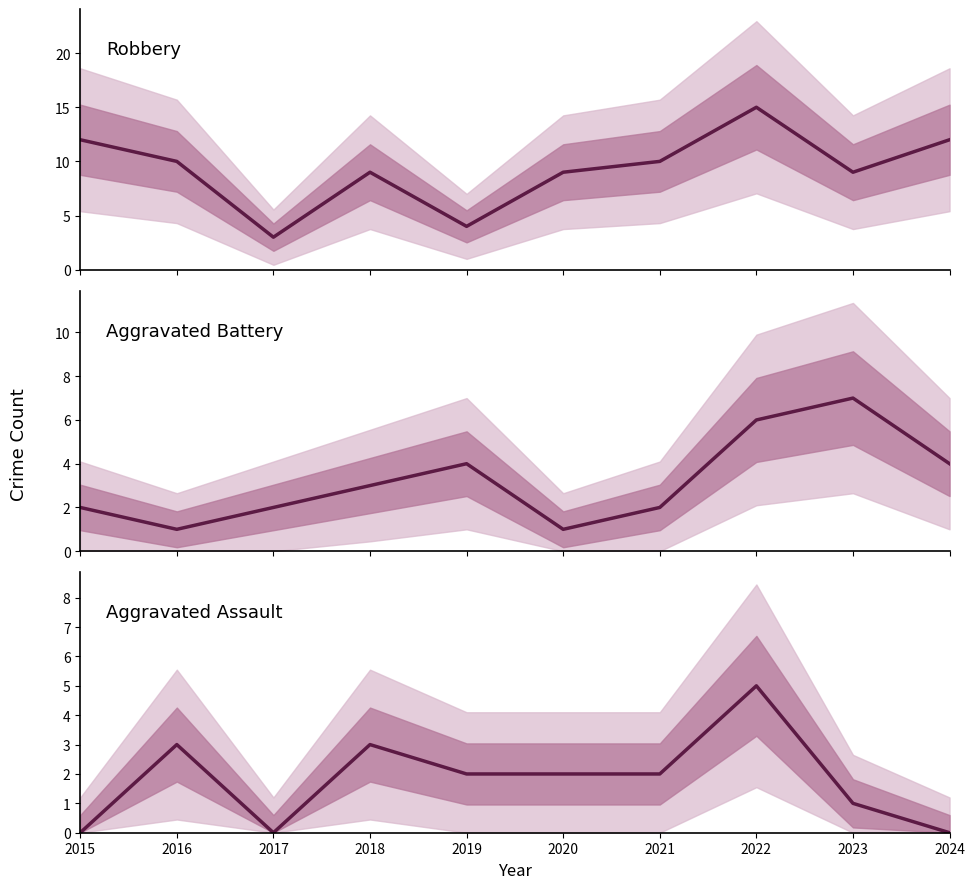

Rank the categories by Aggravated Battery value from lowest to highest.

2016, 2020, 2015, 2017, 2021, 2018, 2019, 2024, 2022, 2023